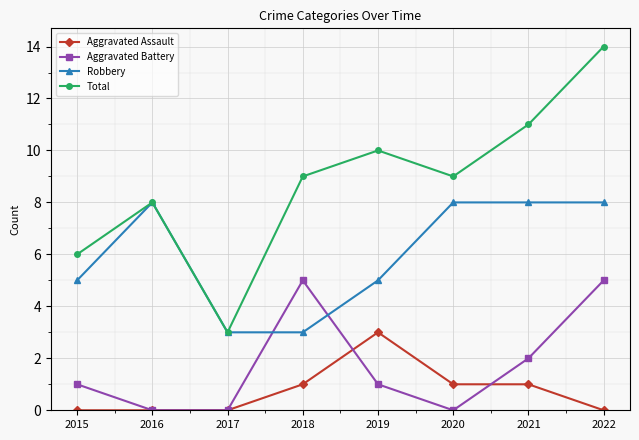

How many data points in Aggravated Assault are less than 1?

4